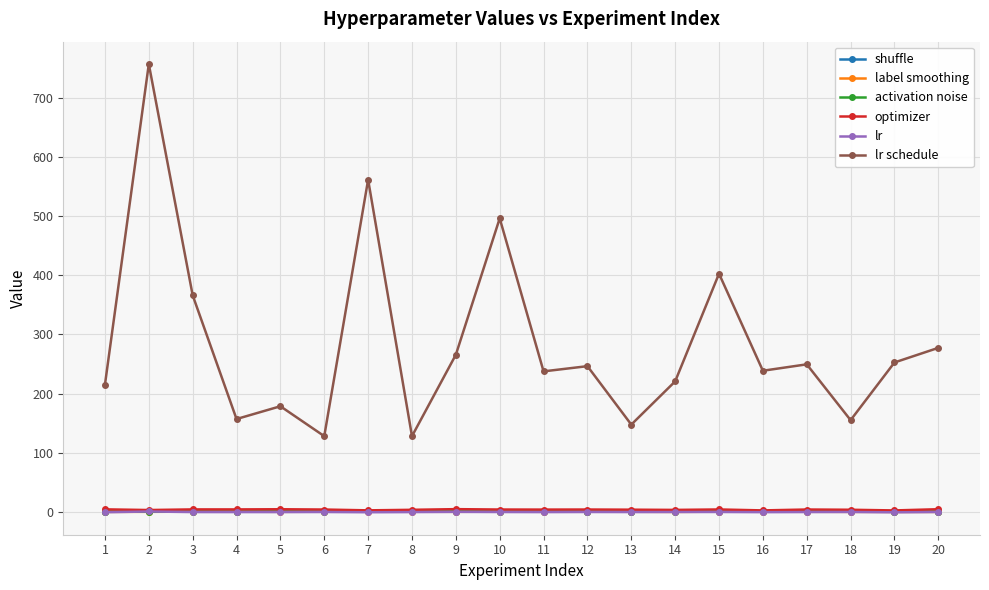

Which series ends up on top after the final intersection of shuffle and label smoothing?

shuffle